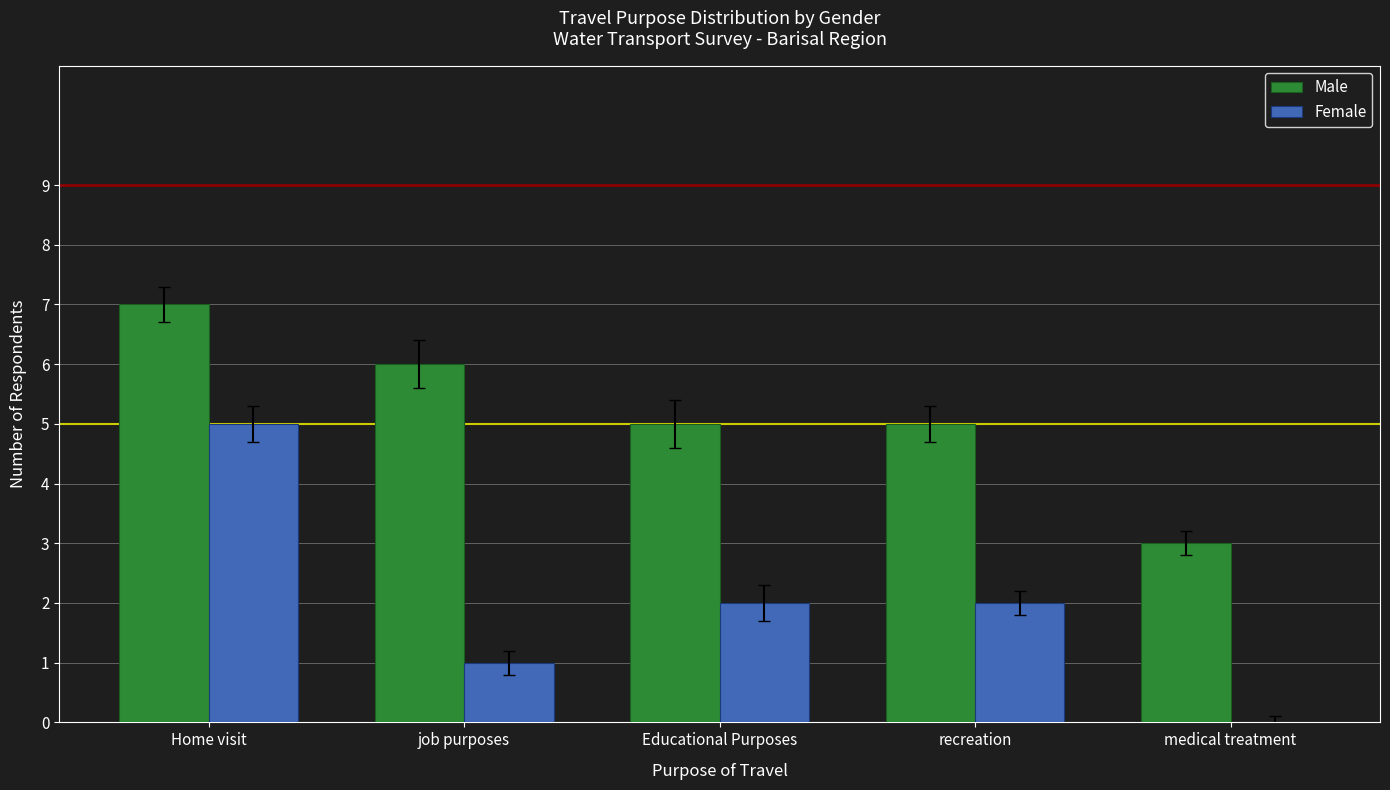

Which series has the largest total across all categories?

Male